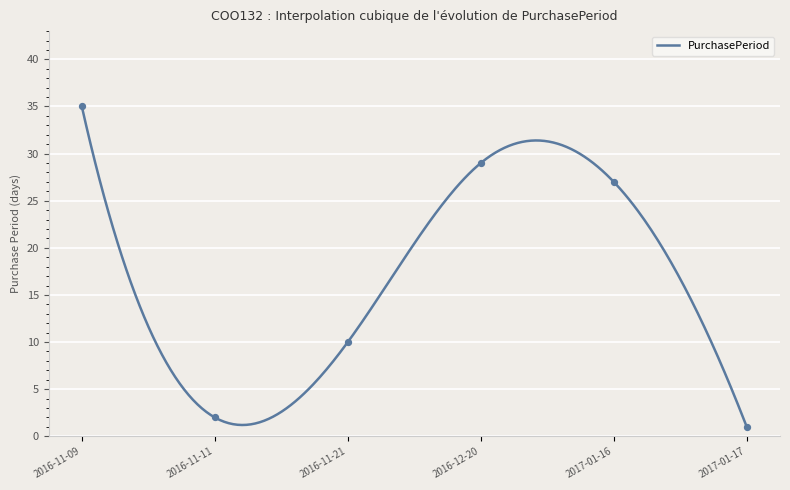

What is the change in value from 2016-11-21 to 2016-12-20?

+19